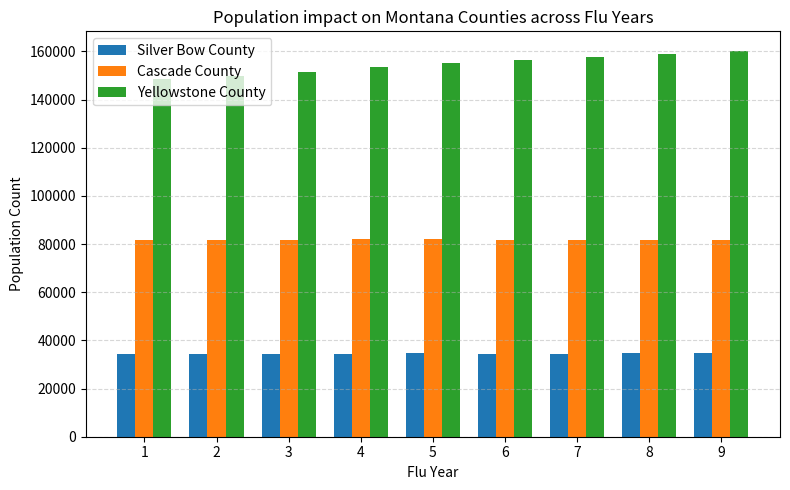

What is the total value across all series at 4?

270167